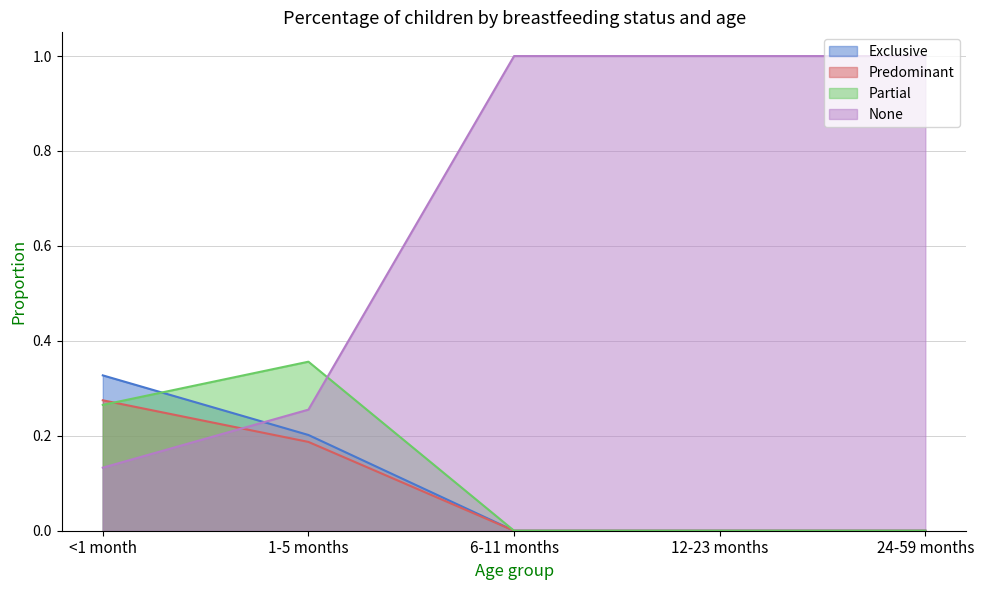

What is the total value across all series at 12-23 months?

1.0